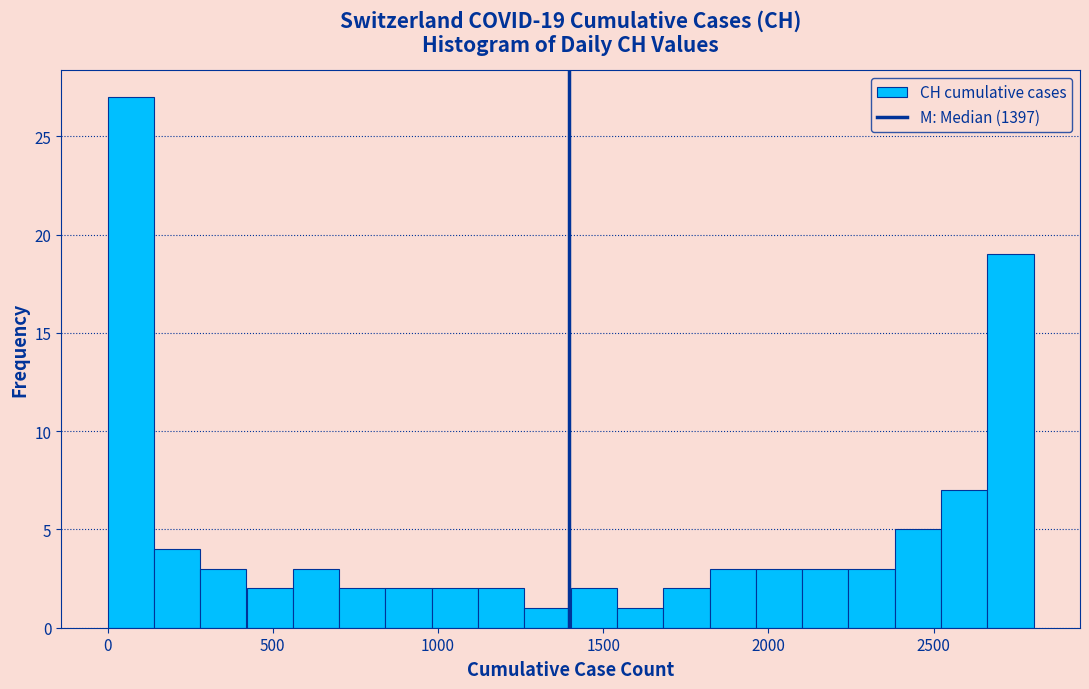

Around what value on the x-axis is the tallest bar? Give the approximate position of its centre, as read against the axis.

50